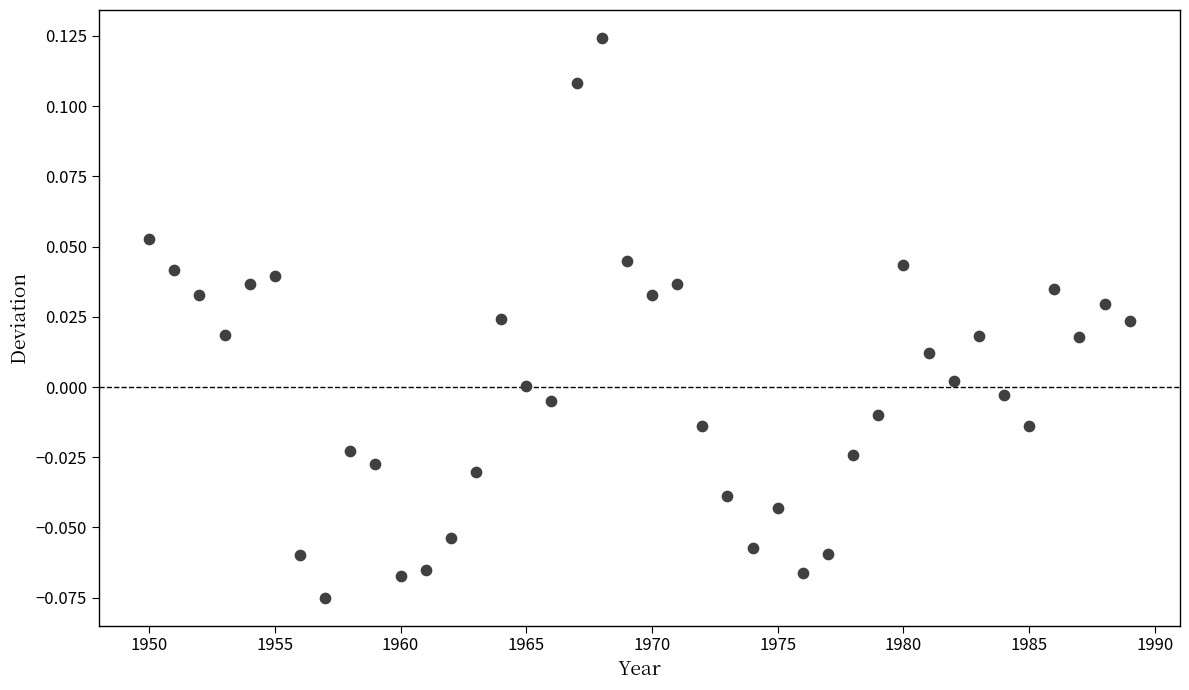

What is the range of X values (max minus min)?

39.0